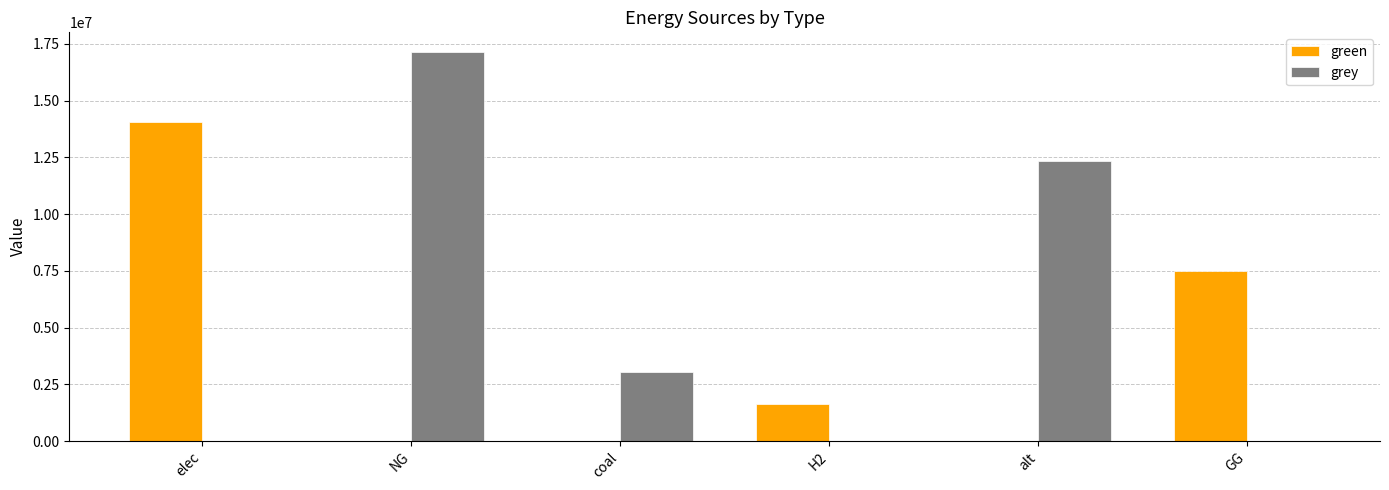

Is it true that grey equals 7361891.0 at NG?

False